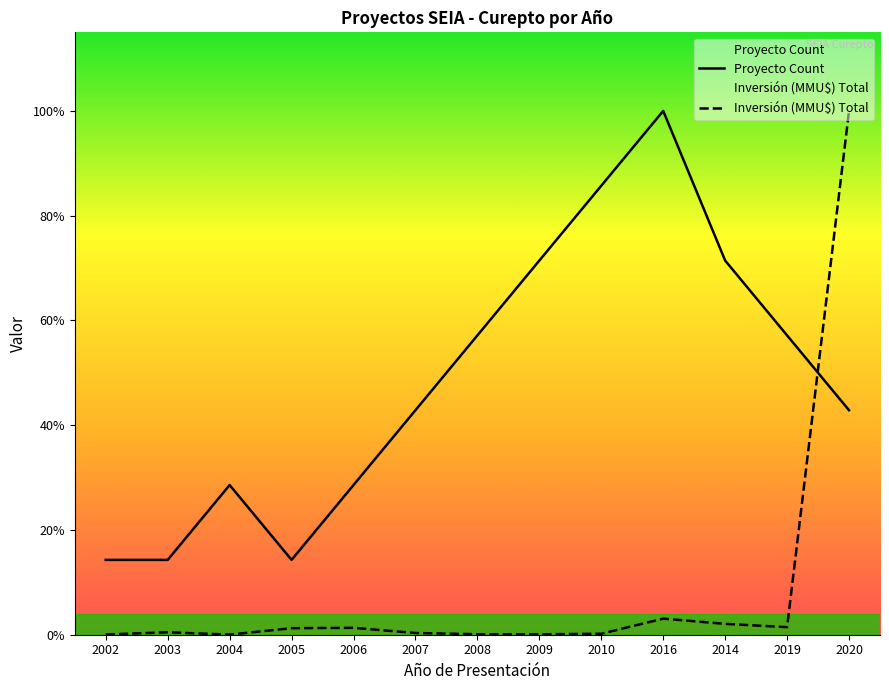

How many interior local valleys does the Proyecto Count series have?

1